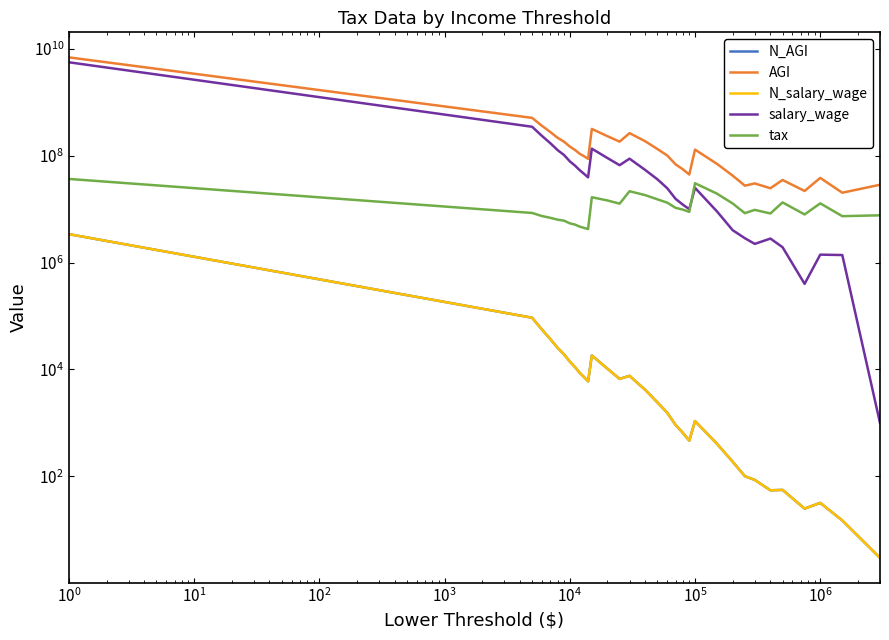

Rank the series at $\mathdefault{10^{0}}$ from lowest to highest value.

N_AGI, N_salary_wage, tax, salary_wage, AGI